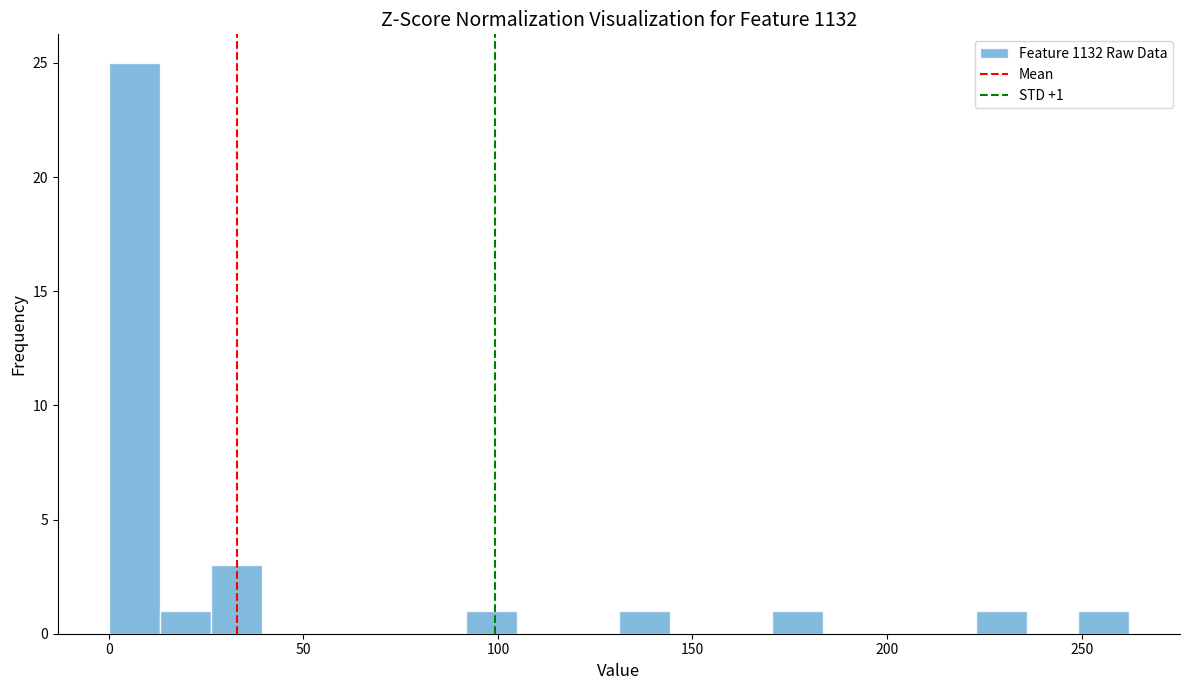

Read against the x-axis, roughly where is the centre of the tallest bar?

5